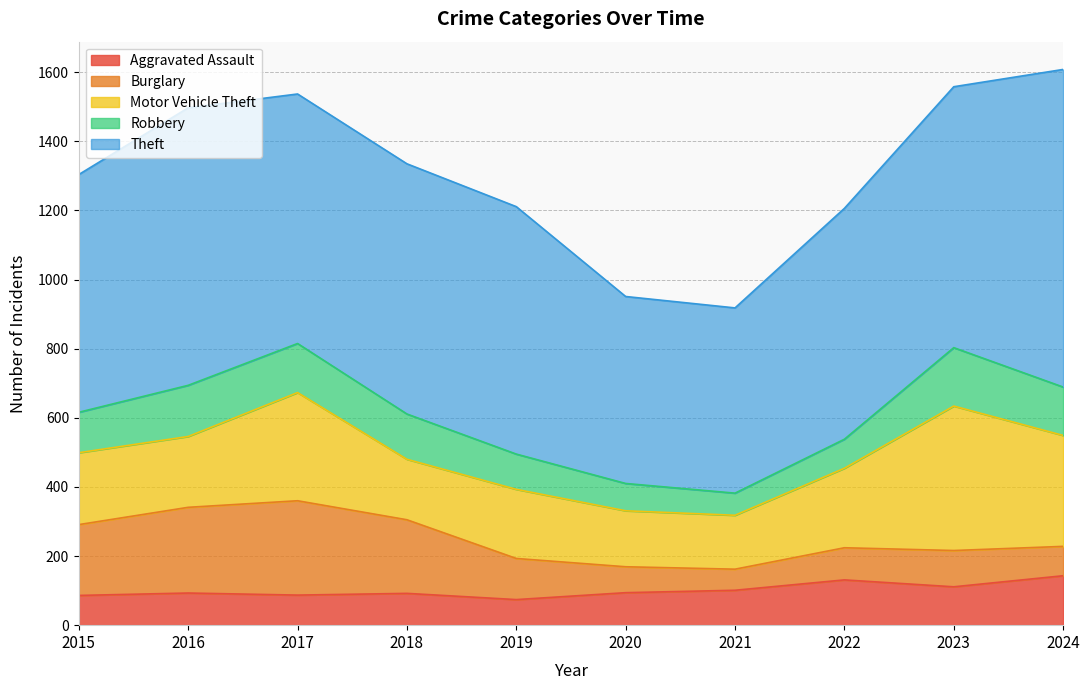

What is the difference between the second highest and second lowest values in the Burglary series?

173